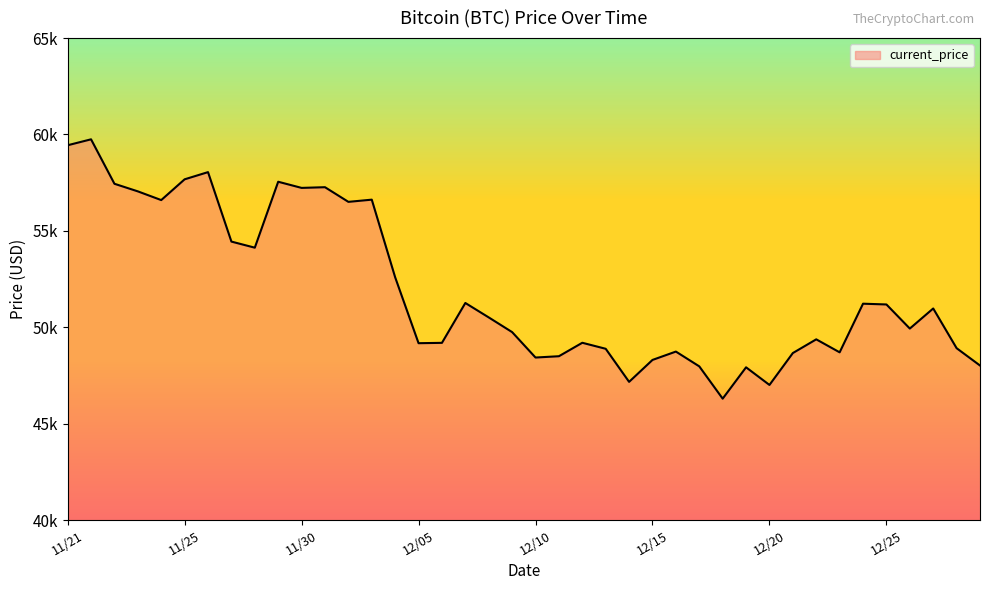

Which label corresponds to the smallest value in the chart?

12/18